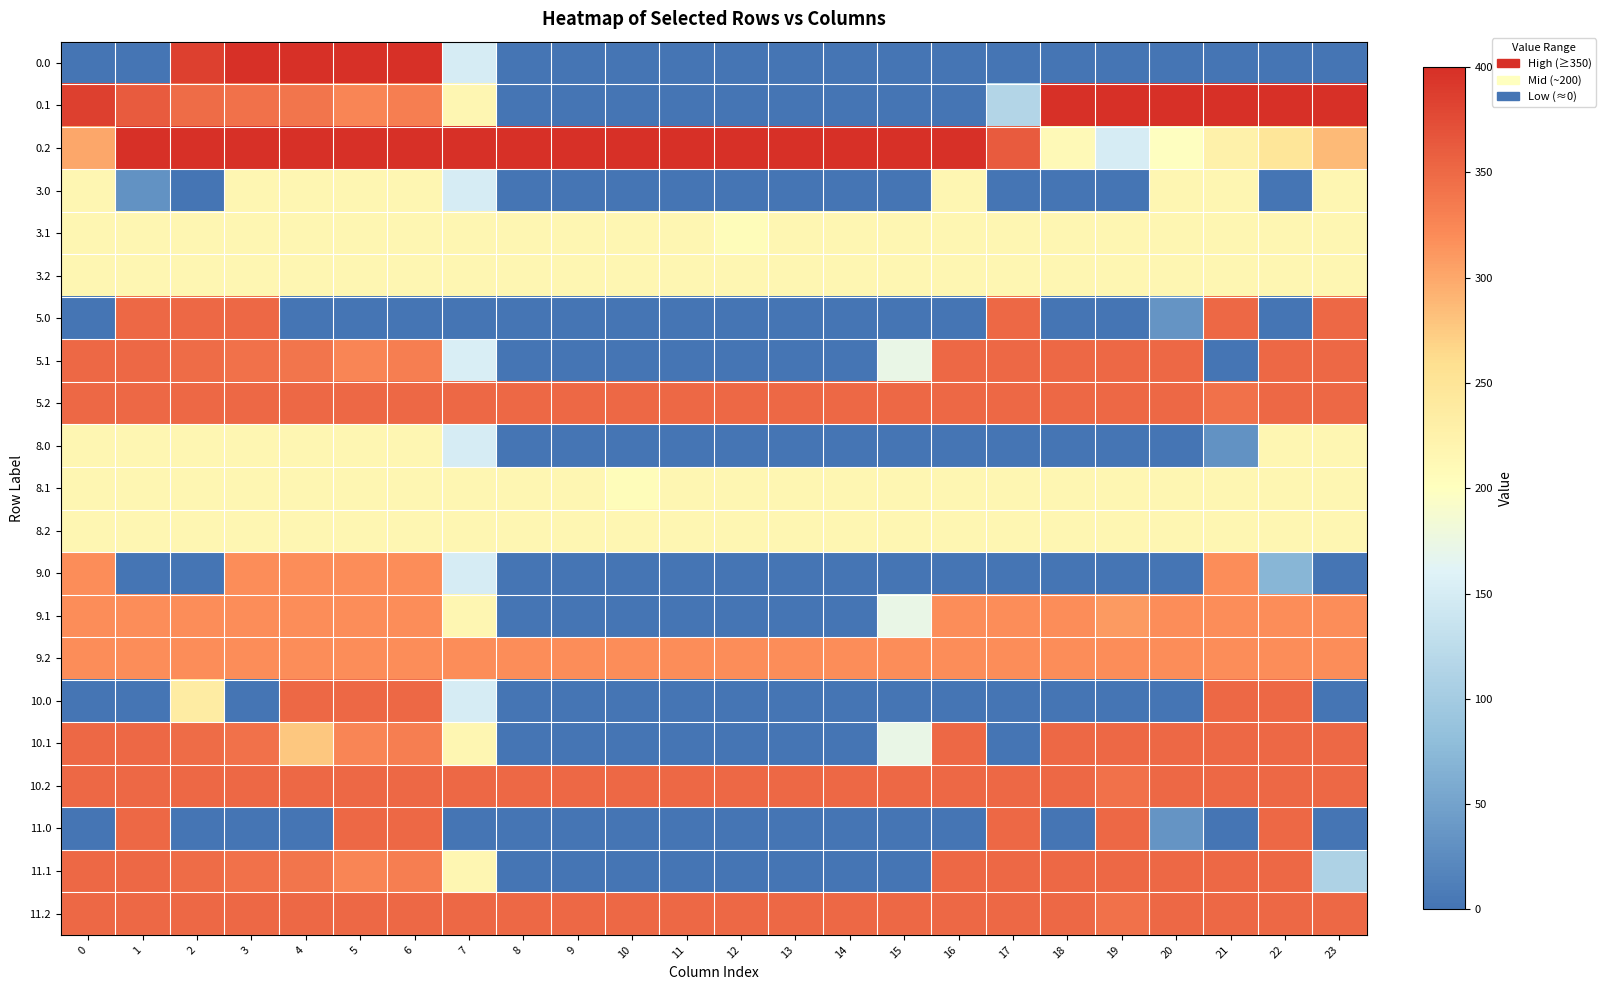

Reading right to left, extract all data points from this chart.

0.0: 23=0.0	22=0.0	21=0.0	20=0.0	19=0.0	18=0.0	17=0.0	16=0.0	15=0.0	14=0.0	13=0.0	12=0.0	11=0.0	10=0.0	9=0.0	8=0.0	7=150.1	6=400.0	5=400.0	4=400.0	3=400.0	2=384.8	1=0.0	0=0.0
0.1: 23=399.4	22=400.0	21=400.0	20=400.0	19=400.0	18=400.0	17=115.4	16=0.0	15=0.0	14=0.0	13=0.0	12=0.0	11=0.0	10=0.0	9=0.0	8=0.0	7=217.1	6=332.2	5=325.7	4=339.6	3=342.7	2=347.9	1=361.1	0=384.6
0.2: 23=287.5	22=247.4	21=226.4	20=199.2	19=151.0	18=210.0	17=362.4	16=400.0	15=400.0	14=400.0	13=400.0	12=400.0	11=400.0	10=400.0	9=400.0	8=400.0	7=400.0	6=400.0	5=400.0	4=400.0	3=400.0	2=400.0	1=400.0	0=301.0
3.0: 23=217.0	22=0.0	21=217.0	20=217.0	19=0.0	18=0.0	17=0.0	16=217.0	15=0.0	14=0.0	13=0.0	12=0.0	11=0.0	10=0.0	9=0.0	8=0.0	7=150.1	6=217.0	5=217.0	4=217.0	3=217.0	2=0.0	1=31.8	0=217.0
3.1: 23=217.0	22=217.0	21=217.0	20=217.0	19=217.0	18=217.0	17=217.0	16=217.0	15=217.0	14=217.0	13=217.0	12=205.6	11=217.0	10=217.0	9=217.0	8=217.0	7=217.0	6=217.0	5=217.0	4=217.0	3=217.0	2=217.0	1=217.0	0=217.0
3.2: 23=217.0	22=217.0	21=217.0	20=217.0	19=217.0	18=217.0	17=217.0	16=217.0	15=217.0	14=217.0	13=217.0	12=217.0	11=217.0	10=217.0	9=217.0	8=217.0	7=217.0	6=217.0	5=217.0	4=217.0	3=217.0	2=217.0	1=217.0	0=217.0
5.0: 23=350.0	22=0.0	21=350.0	20=34.9	19=0.0	18=0.0	17=350.0	16=0.0	15=0.0	14=0.0	13=0.0	12=0.0	11=0.0	10=0.0	9=0.0	8=0.0	7=0.0	6=0.0	5=0.0	4=0.0	3=350.0	2=350.0	1=350.0	0=0.0
5.1: 23=350.0	22=350.0	21=0.0	20=350.0	19=350.0	18=350.0	17=350.0	16=350.0	15=173.1	14=0.0	13=0.0	12=0.0	11=0.0	10=0.0	9=0.0	8=0.0	7=154.4	6=332.2	5=325.7	4=339.6	3=342.7	2=347.9	1=350.0	0=350.0
5.2: 23=350.0	22=350.0	21=342.2	20=350.0	19=350.0	18=350.0	17=350.0	16=350.0	15=350.0	14=350.0	13=350.0	12=350.0	11=350.0	10=350.0	9=350.0	8=350.0	7=350.0	6=350.0	5=350.0	4=350.0	3=350.0	2=350.0	1=350.0	0=350.0
8.0: 23=217.0	22=217.0	21=31.8	20=0.0	19=0.0	18=0.0	17=0.0	16=0.0	15=0.0	14=0.0	13=0.0	12=0.0	11=0.0	10=0.0	9=0.0	8=0.0	7=150.1	6=217.0	5=217.0	4=217.0	3=217.0	2=217.0	1=217.0	0=217.0
8.1: 23=217.0	22=217.0	21=217.0	20=217.0	19=217.0	18=217.0	17=217.0	16=217.0	15=217.0	14=217.0	13=217.0	12=217.0	11=217.0	10=205.6	9=217.0	8=217.0	7=217.0	6=217.0	5=217.0	4=217.0	3=217.0	2=217.0	1=217.0	0=217.0
8.2: 23=217.0	22=217.0	21=217.0	20=217.0	19=217.0	18=217.0	17=217.0	16=217.0	15=217.0	14=217.0	13=217.0	12=217.0	11=217.0	10=217.0	9=217.0	8=217.0	7=217.0	6=217.0	5=217.0	4=217.0	3=217.0	2=217.0	1=217.0	0=217.0
9.0: 23=0.0	22=70.8	21=319.0	20=0.0	19=0.0	18=0.0	17=0.0	16=0.0	15=0.0	14=0.0	13=0.0	12=0.0	11=0.0	10=0.0	9=0.0	8=0.0	7=150.1	6=319.0	5=319.0	4=319.0	3=319.0	2=0.0	1=0.0	0=319.0
9.1: 23=319.0	22=319.0	21=319.0	20=319.0	19=309.5	18=319.0	17=319.0	16=319.0	15=173.1	14=0.0	13=0.0	12=0.0	11=0.0	10=0.0	9=0.0	8=0.0	7=217.1	6=319.0	5=319.0	4=319.0	3=319.0	2=319.0	1=319.0	0=319.0
9.2: 23=319.0	22=319.0	21=319.0	20=319.0	19=319.0	18=319.0	17=319.0	16=319.0	15=319.0	14=319.0	13=319.0	12=319.0	11=319.0	10=319.0	9=319.0	8=319.0	7=319.0	6=319.0	5=319.0	4=319.0	3=319.0	2=319.0	1=319.0	0=319.0
10.0: 23=0.0	22=350.0	21=350.0	20=0.0	19=0.0	18=0.0	17=0.0	16=0.0	15=0.0	14=0.0	13=0.0	12=0.0	11=0.0	10=0.0	9=0.0	8=0.0	7=150.1	6=350.0	5=350.0	4=350.0	3=0.0	2=234.8	1=0.0	0=0.0
10.1: 23=350.0	22=350.0	21=350.0	20=350.0	19=350.0	18=350.0	17=0.0	16=350.0	15=173.1	14=0.0	13=0.0	12=0.0	11=0.0	10=0.0	9=0.0	8=0.0	7=217.1	6=332.2	5=325.7	4=277.0	3=342.7	2=347.9	1=350.0	0=350.0
10.2: 23=350.0	22=350.0	21=350.0	20=350.0	19=342.2	18=350.0	17=350.0	16=350.0	15=350.0	14=350.0	13=350.0	12=350.0	11=350.0	10=350.0	9=350.0	8=350.0	7=350.0	6=350.0	5=350.0	4=350.0	3=350.0	2=350.0	1=350.0	0=350.0
11.0: 23=0.0	22=350.0	21=0.0	20=34.9	19=350.0	18=0.0	17=350.0	16=0.0	15=0.0	14=0.0	13=0.0	12=0.0	11=0.0	10=0.0	9=0.0	8=0.0	7=0.0	6=350.0	5=350.0	4=0.0	3=0.0	2=0.0	1=350.0	0=0.0
11.1: 23=110.4	22=350.0	21=350.0	20=350.0	19=350.0	18=350.0	17=350.0	16=350.0	15=0.0	14=0.0	13=0.0	12=0.0	11=0.0	10=0.0	9=0.0	8=0.0	7=217.1	6=332.2	5=325.7	4=339.6	3=342.7	2=347.9	1=350.0	0=350.0
11.2: 23=350.0	22=350.0	21=350.0	20=350.0	19=342.2	18=350.0	17=350.0	16=350.0	15=350.0	14=350.0	13=350.0	12=350.0	11=350.0	10=350.0	9=350.0	8=350.0	7=350.0	6=350.0	5=350.0	4=350.0	3=350.0	2=350.0	1=350.0	0=350.0